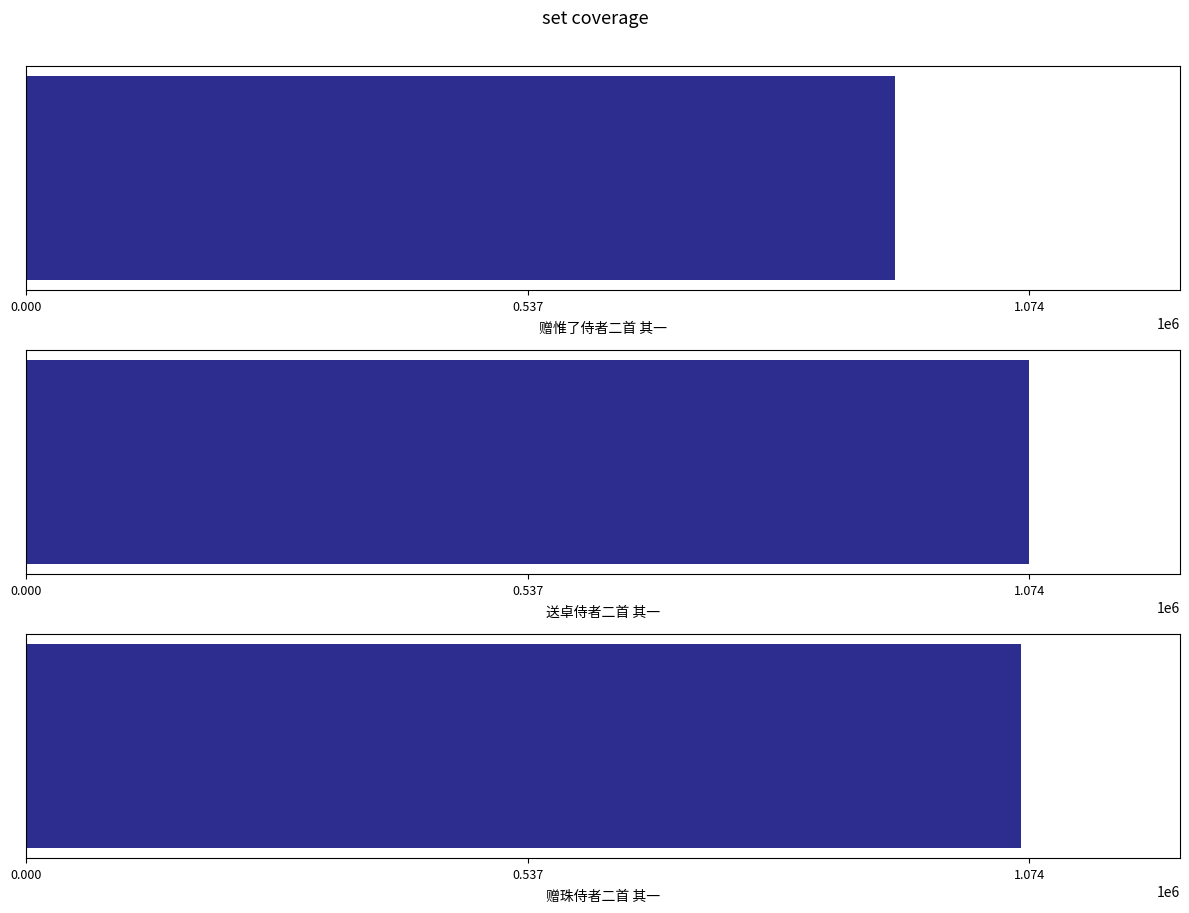

What is the average value?

1023014